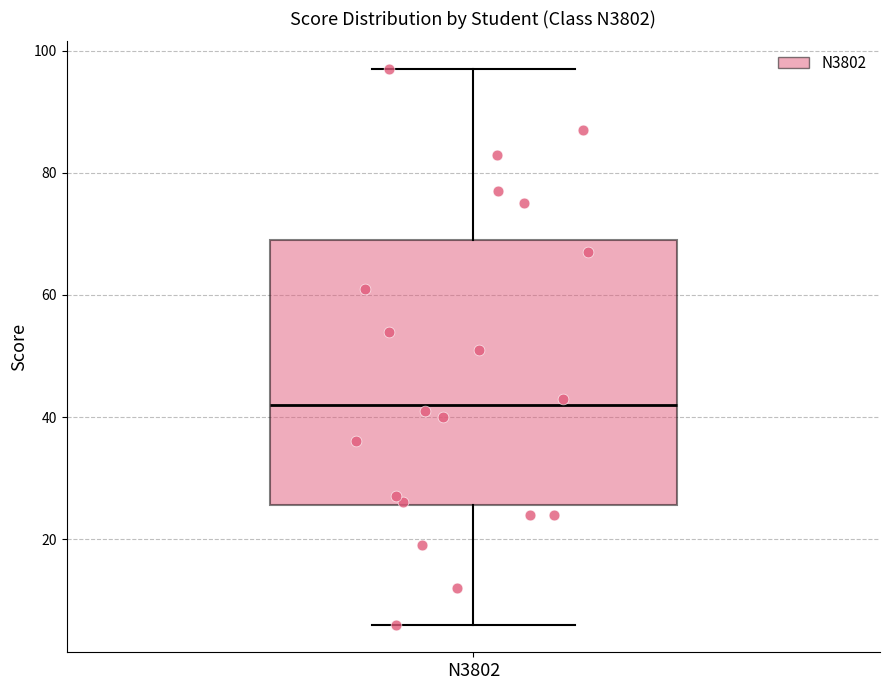

Transcribe this box plot: give where the median line is, the range the box spans, and where the two whiskers end, as read against the y-axis. The values are not printed on the chart, so give them approximately, as read against the axis.

median 42, box 26 to 70, whiskers 6 to 98